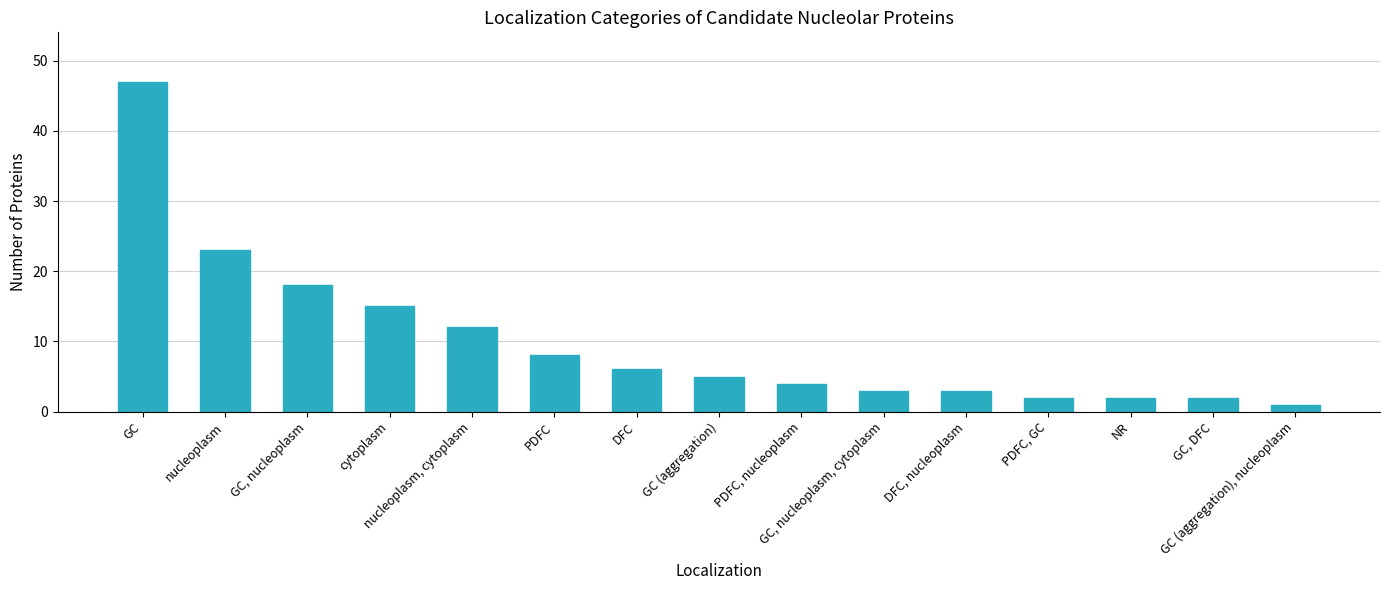

What is the average value?

10